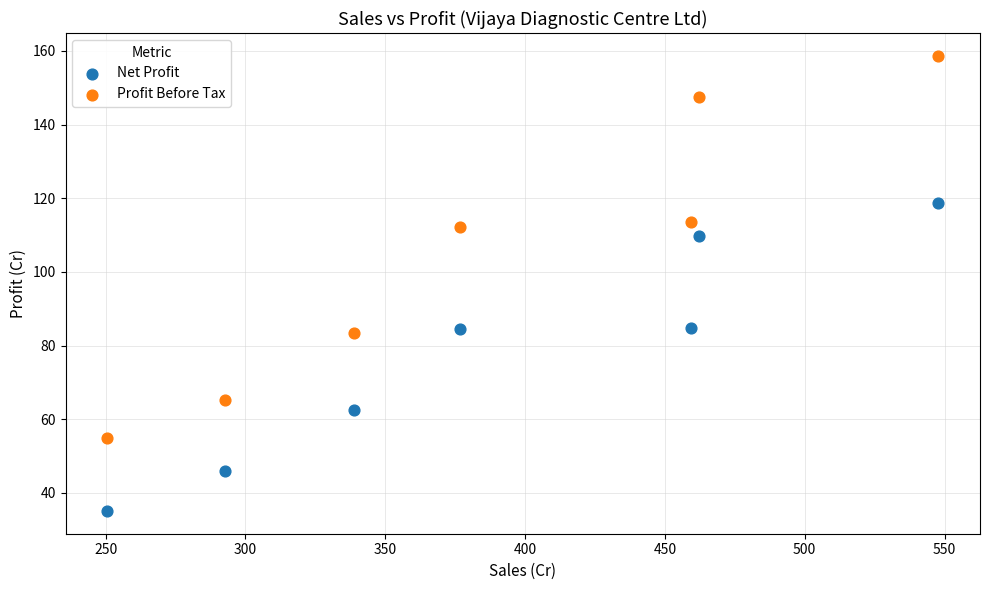

Which series reaches the minimum Y coordinate?

Net Profit